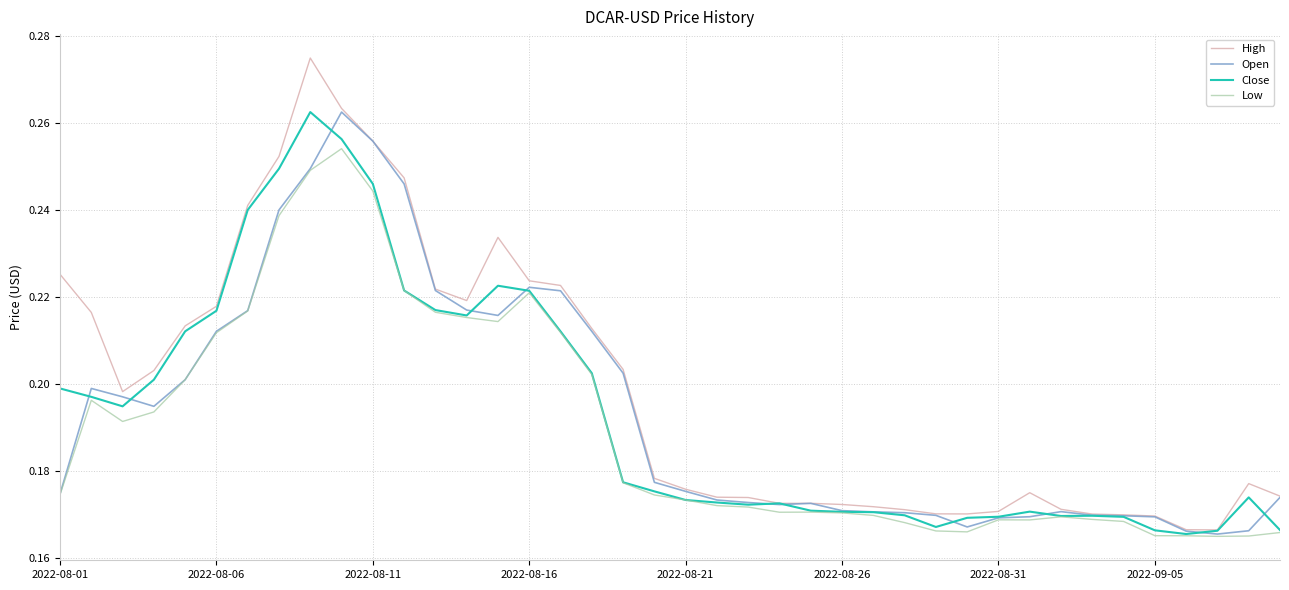

Which series has the largest total across all categories?

High